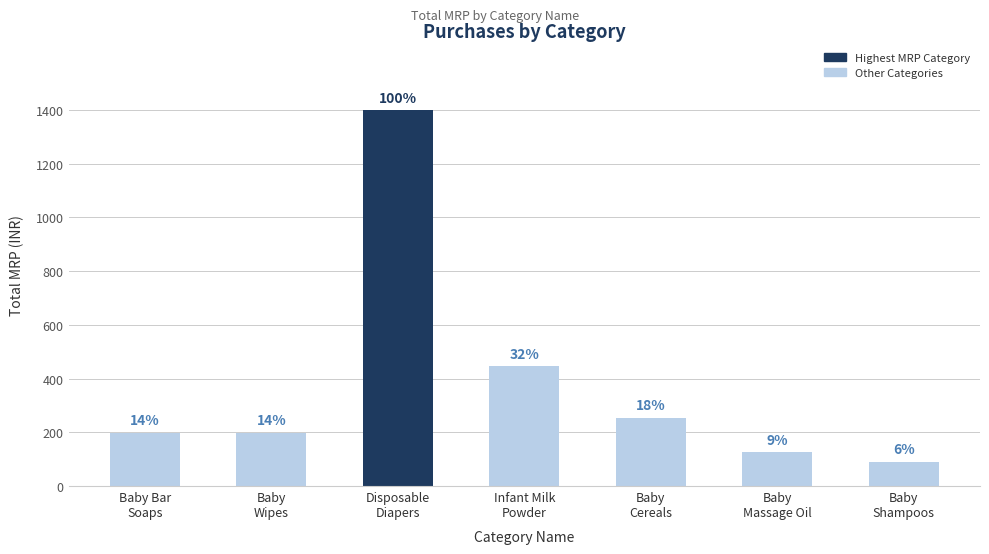

List the labels in order of value, largest first.

Disposable
Diapers, Infant Milk
Powder, Baby
Cereals, Baby Bar
Soaps, Baby
Wipes, Baby
Massage Oil, Baby
Shampoos